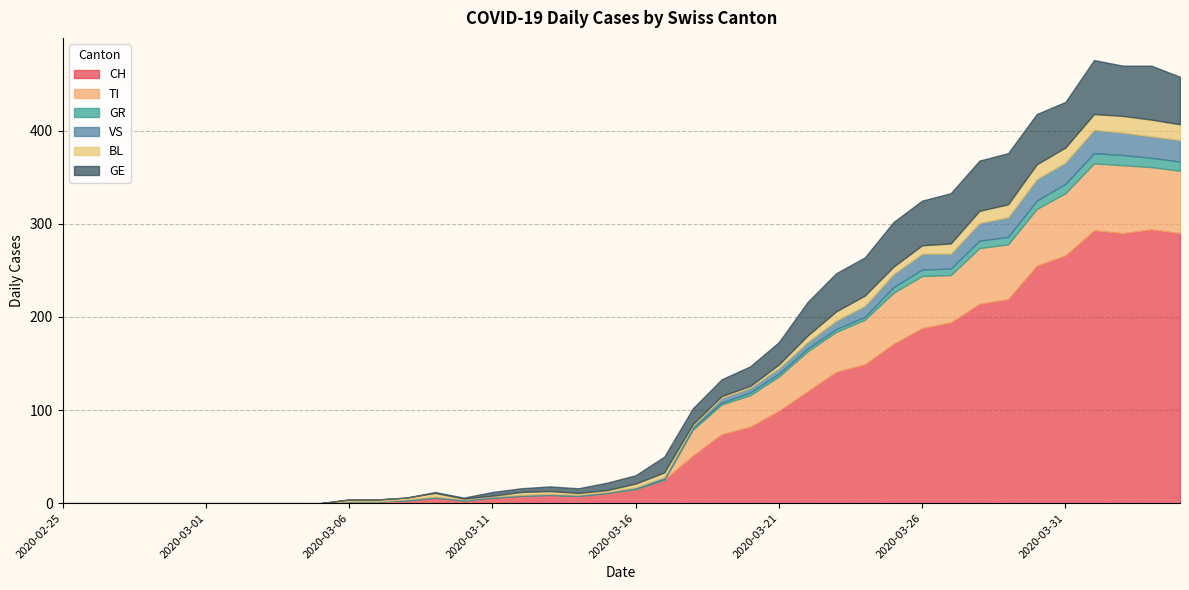

True or false: GR and GE intersect in this chart.

False